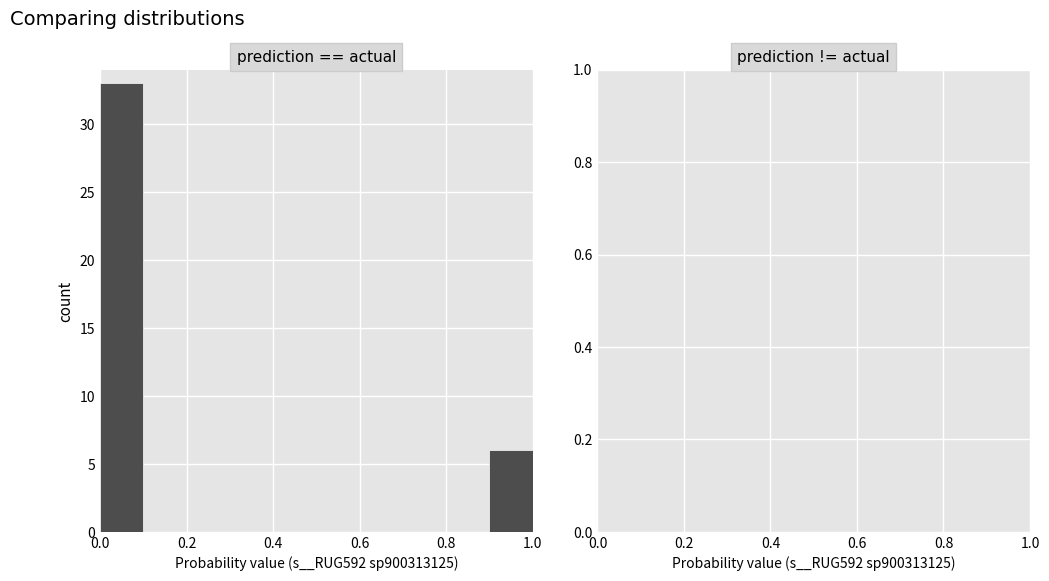

Reading left to right, transcribe this chart: for each bar, give the range it covers on the x-axis and its height. The values are not printed on the chart, so give them approximately, as read against the axis.

0.0 to 0.1: 33
0.1 to 0.2: 0
0.2 to 0.3: 0
0.3 to 0.4: 0
0.4 to 0.5: 0
0.5 to 0.6: 0
0.6 to 0.7: 0
0.7 to 0.8: 0
0.8 to 0.9: 0
0.9 to 1.0: 6